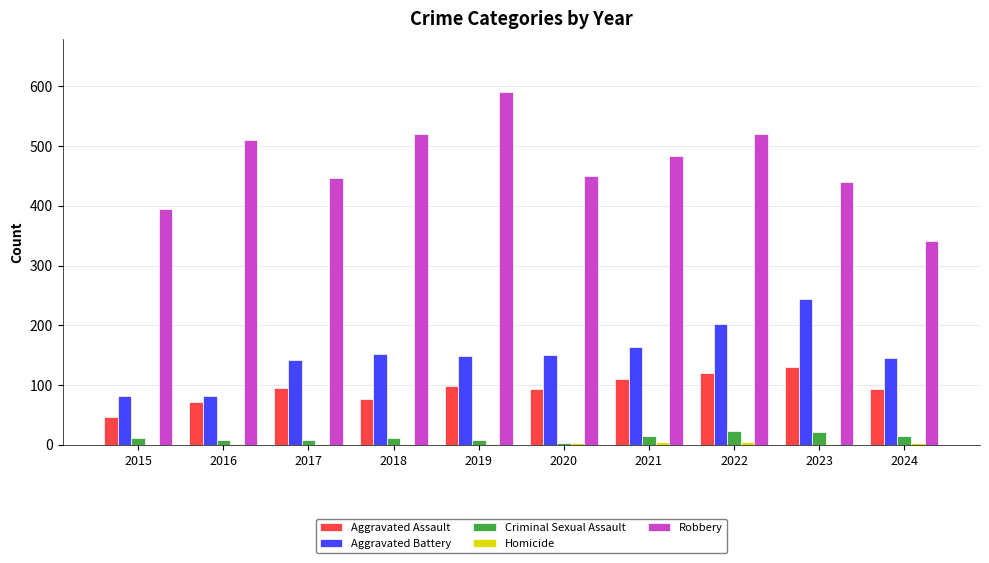

How many distinct data groups are displayed?

5